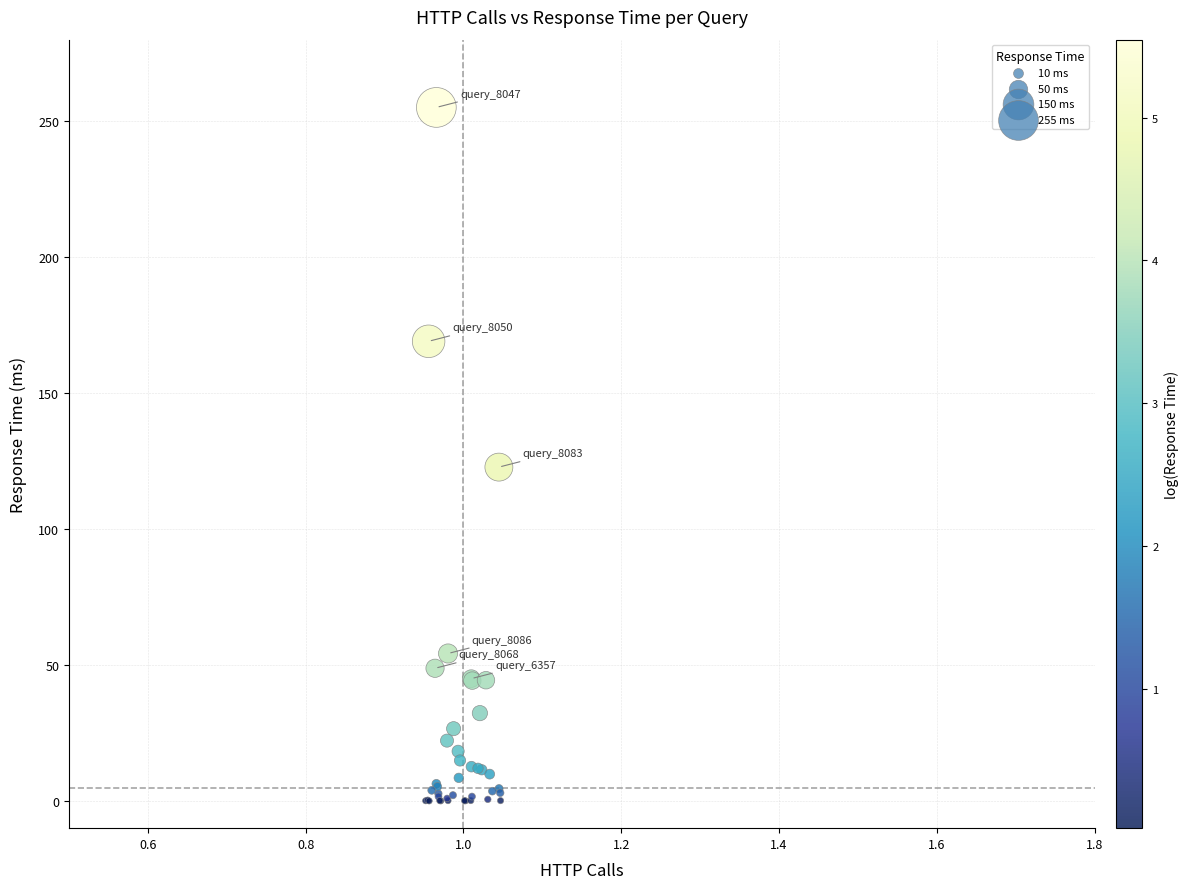

What Y value in the scatter plot is closest to 127?

122.8